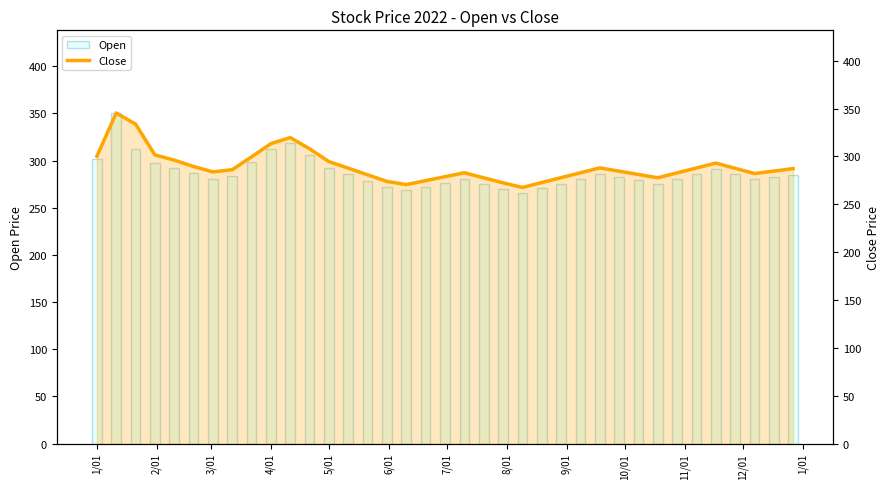

What is the sum of all Close values?

10708.1